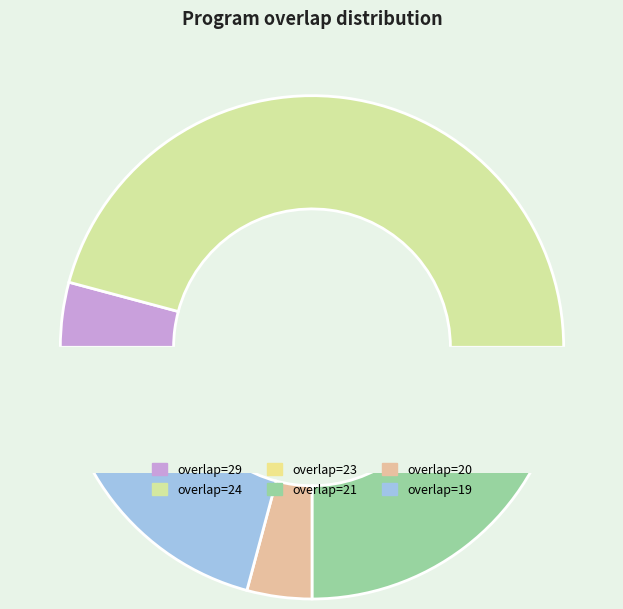

Between overlap=19 and overlap=21, which is larger?

overlap=21